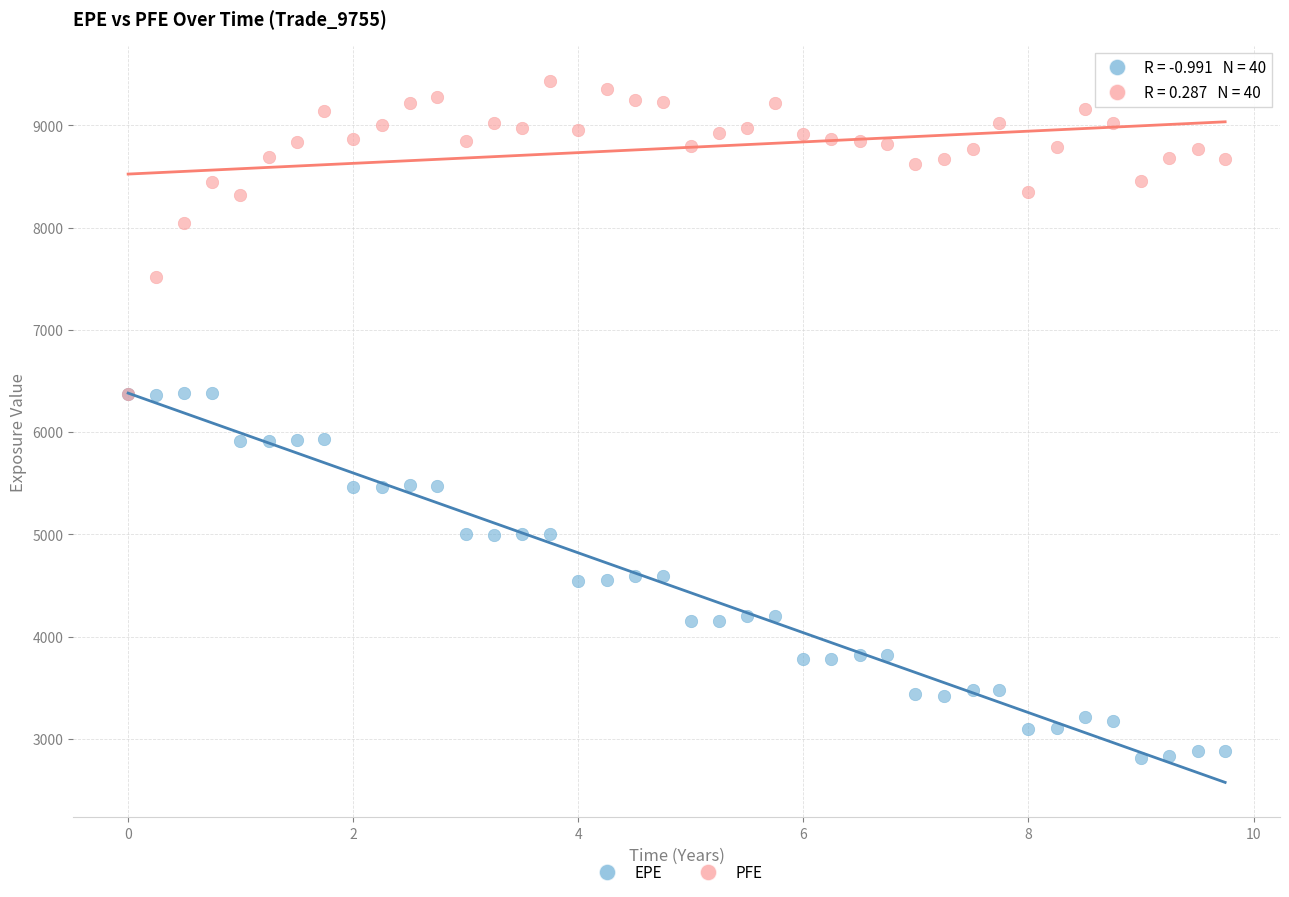

In the PFE series, what Y value is closest to 7901?

8043.3